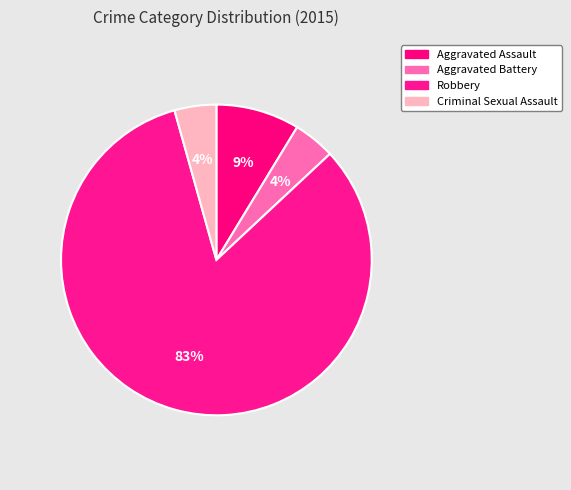

Is it true that Aggravated Battery is 4% of the pie?

True